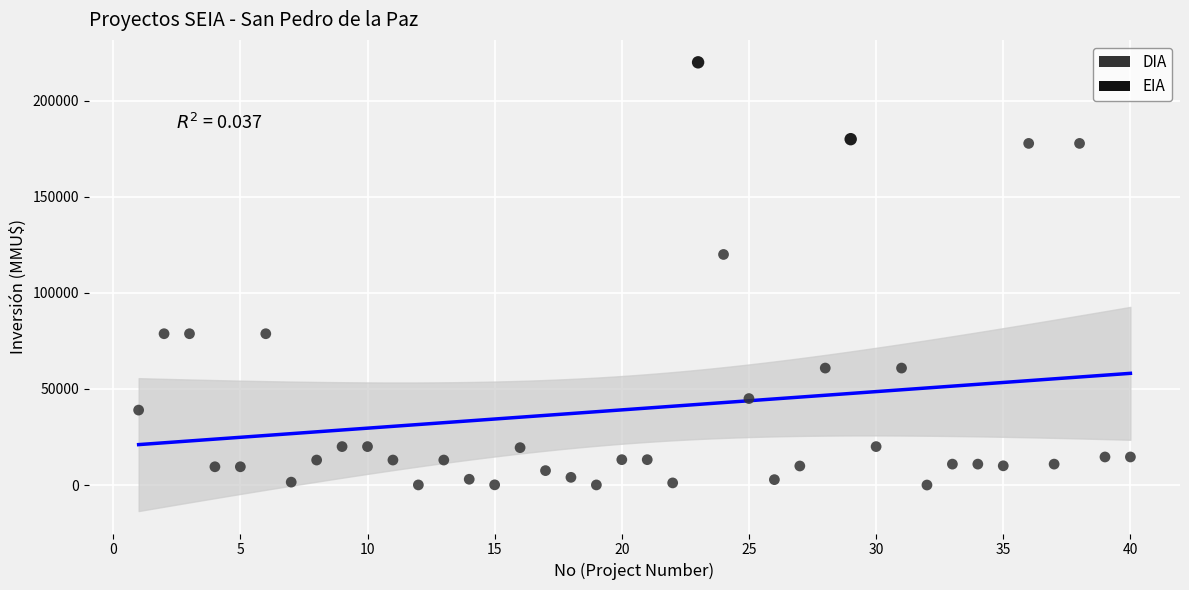

What are all the series names shown in the legend?

DIA, EIA